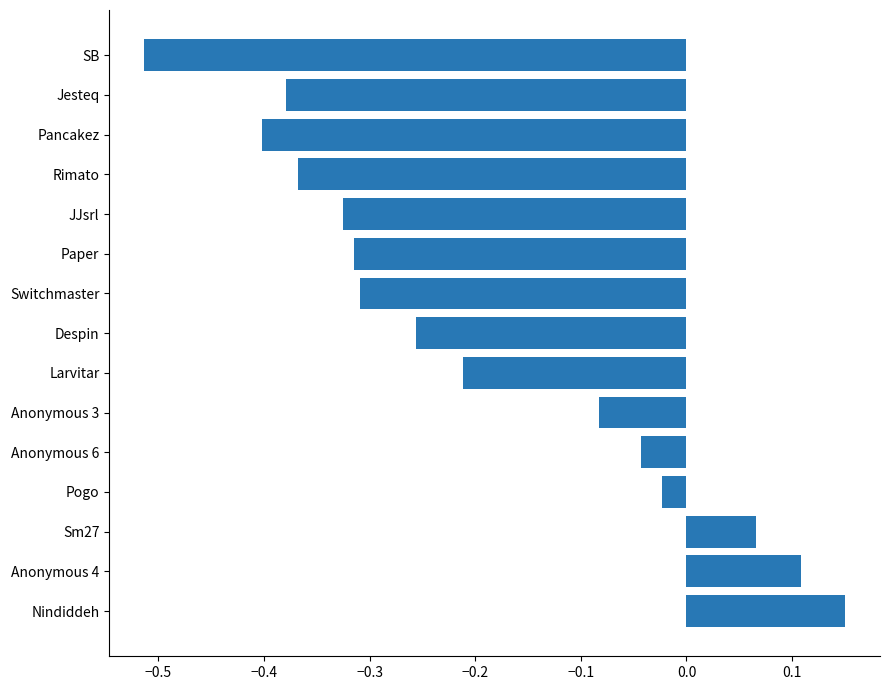

Count the number of values greater than 0.

3